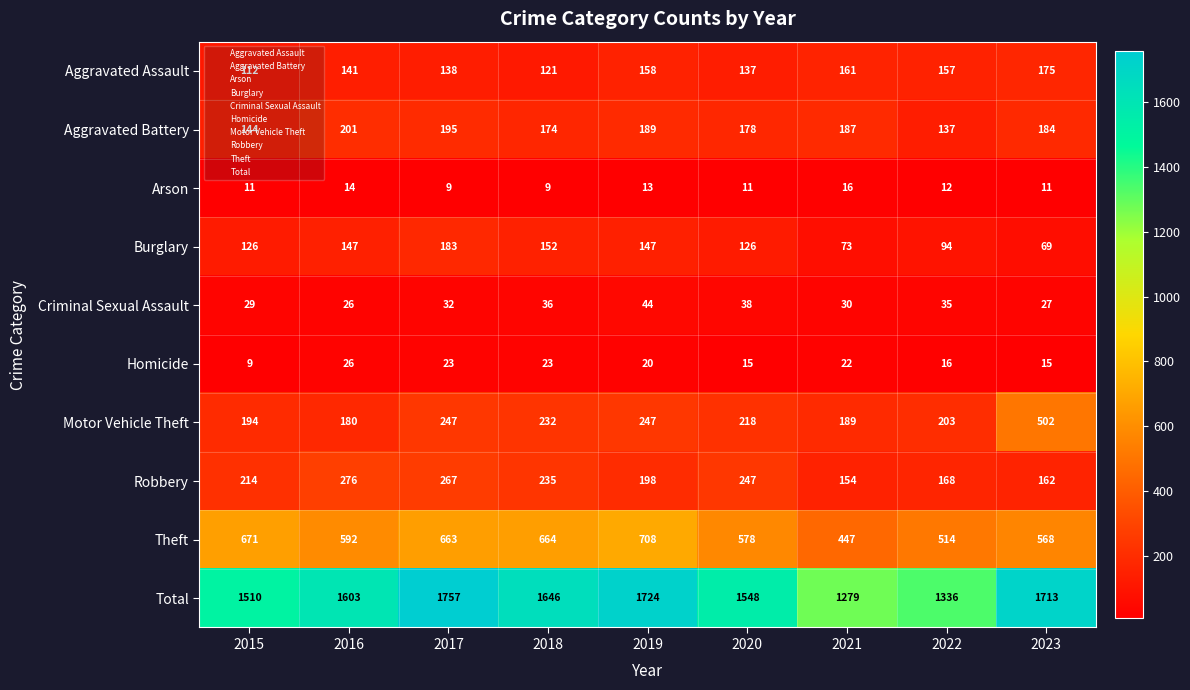

What is the difference between the highest and lowest values at 2018?

1637